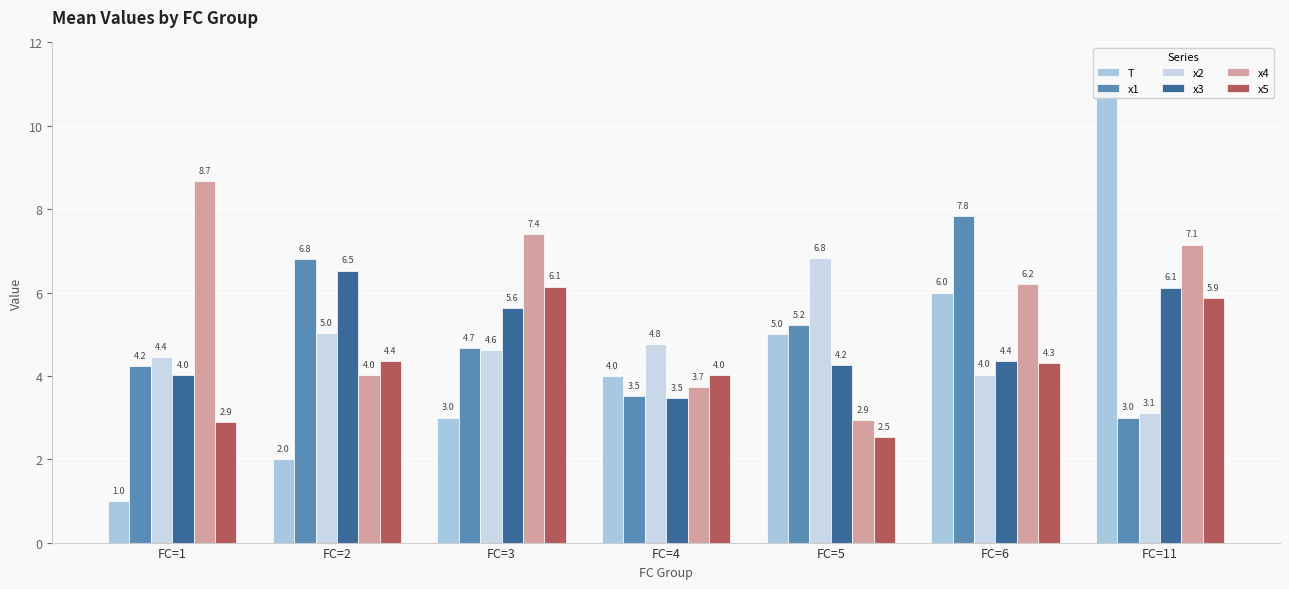

How many data points does each series have?

7